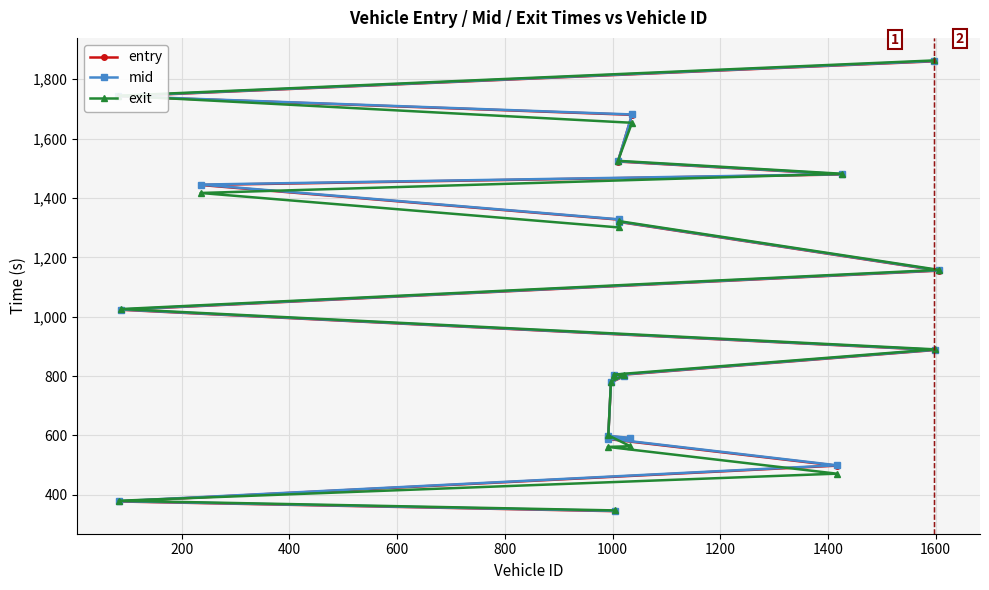

Which series has the largest range (max minus min)?

exit